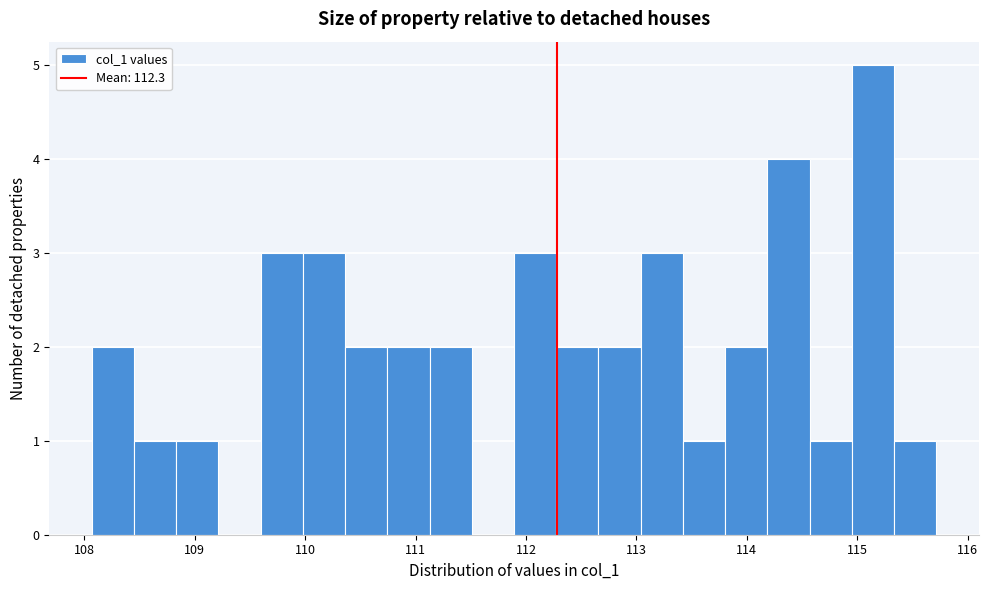

Read against the x-axis, roughly where is the centre of the tallest bar?

115.1